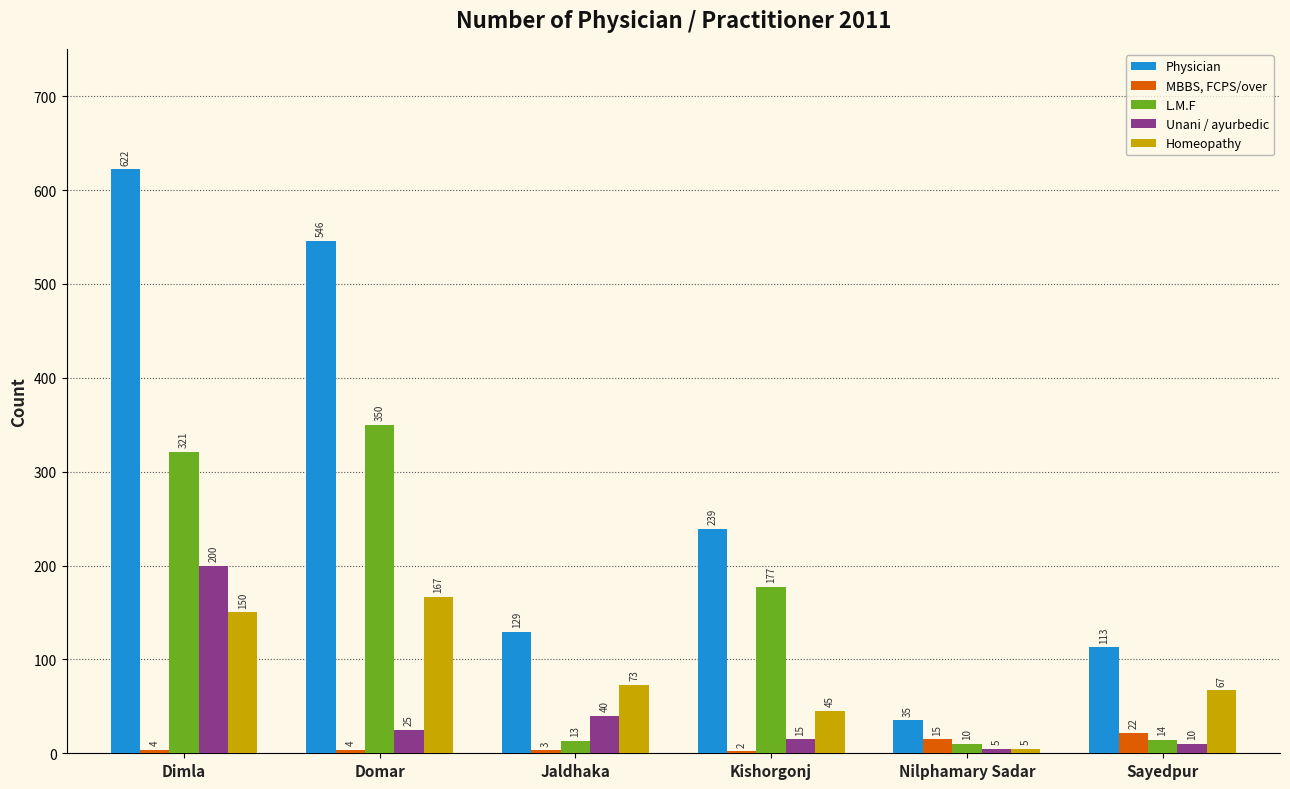

Reading right to left, transcribe all the data shown in this chart.

Physician: 113	35	239	129	546	622
MBBS, FCPS/over: 22	15	2	3	4	4
L.M.F: 14	10	177	13	350	321
Unani / ayurbedic: 10	5	15	40	25	200
Homeopathy: 67	5	45	73	167	150